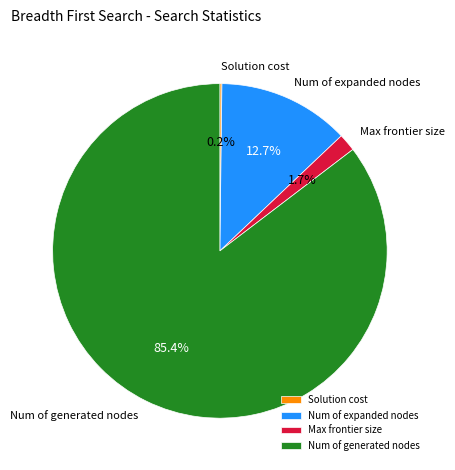

Combined, what portion of the pie is Num of expanded nodes and Num of generated nodes?

98.1%